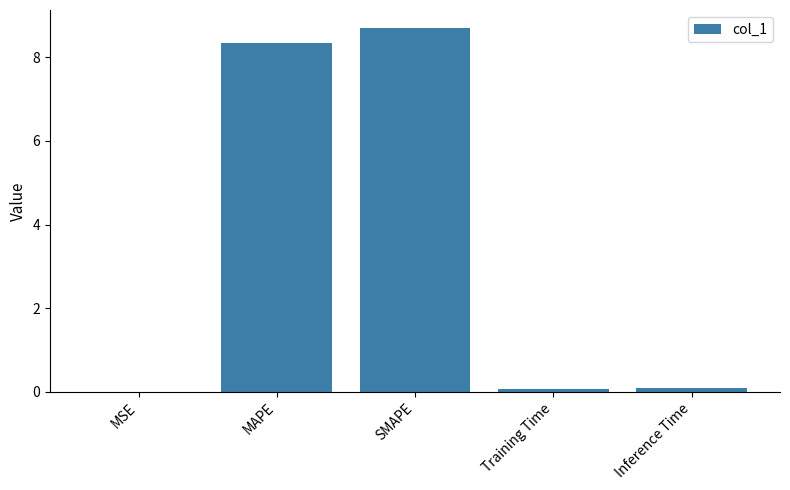

What is the greatest value displayed?

8.7